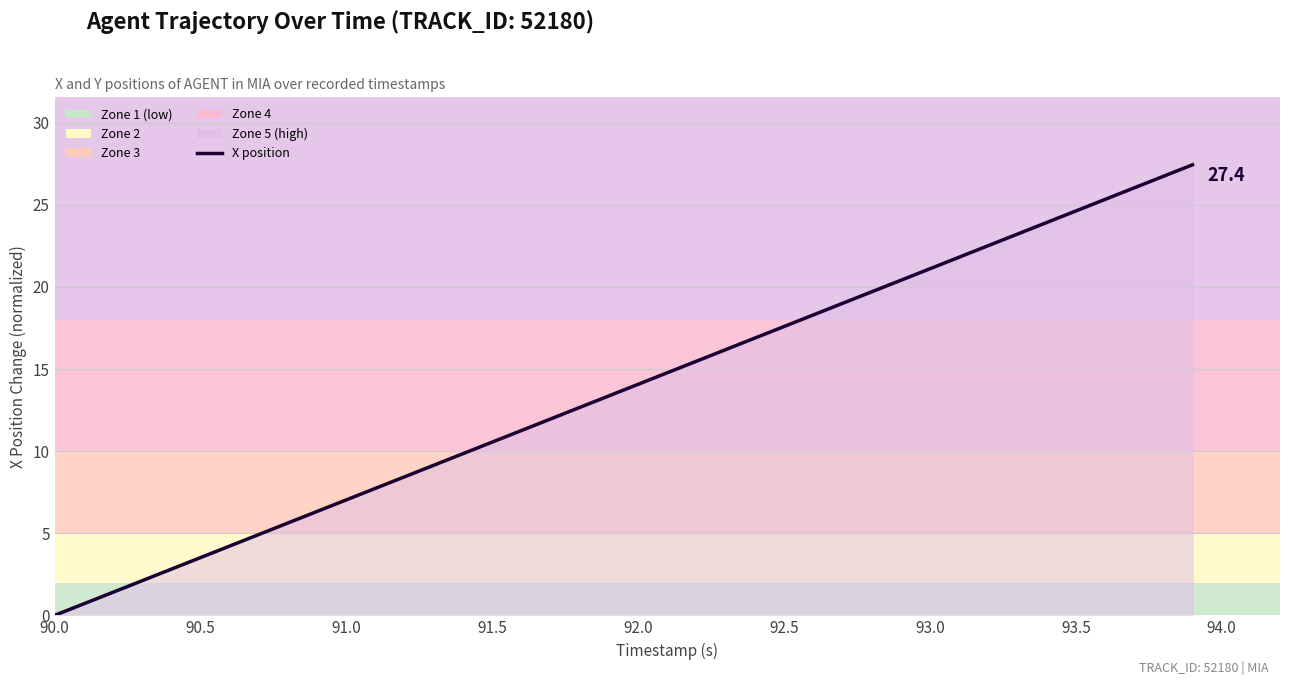

What is the greatest value displayed?

27.4